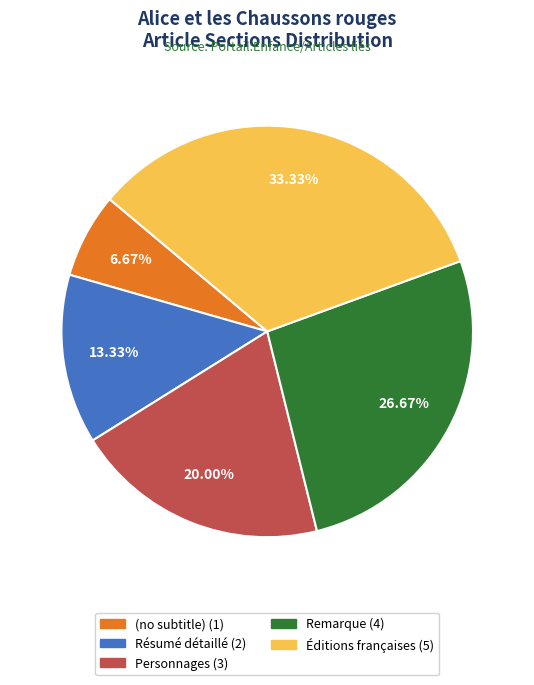

Which has a higher value, (no subtitle) or Remarque?

Remarque